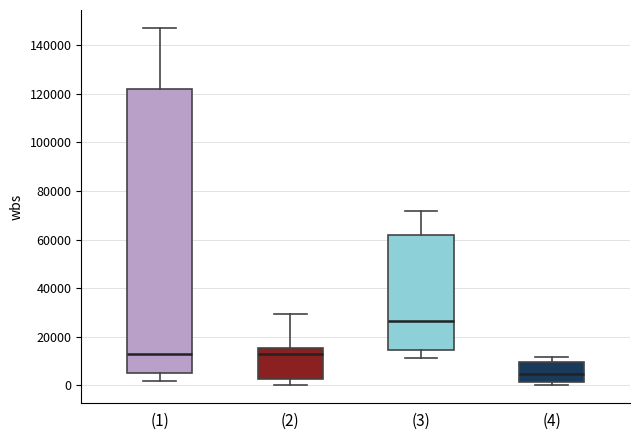

Which box is the tallest, from its lower edge to its upper edge?

(1)